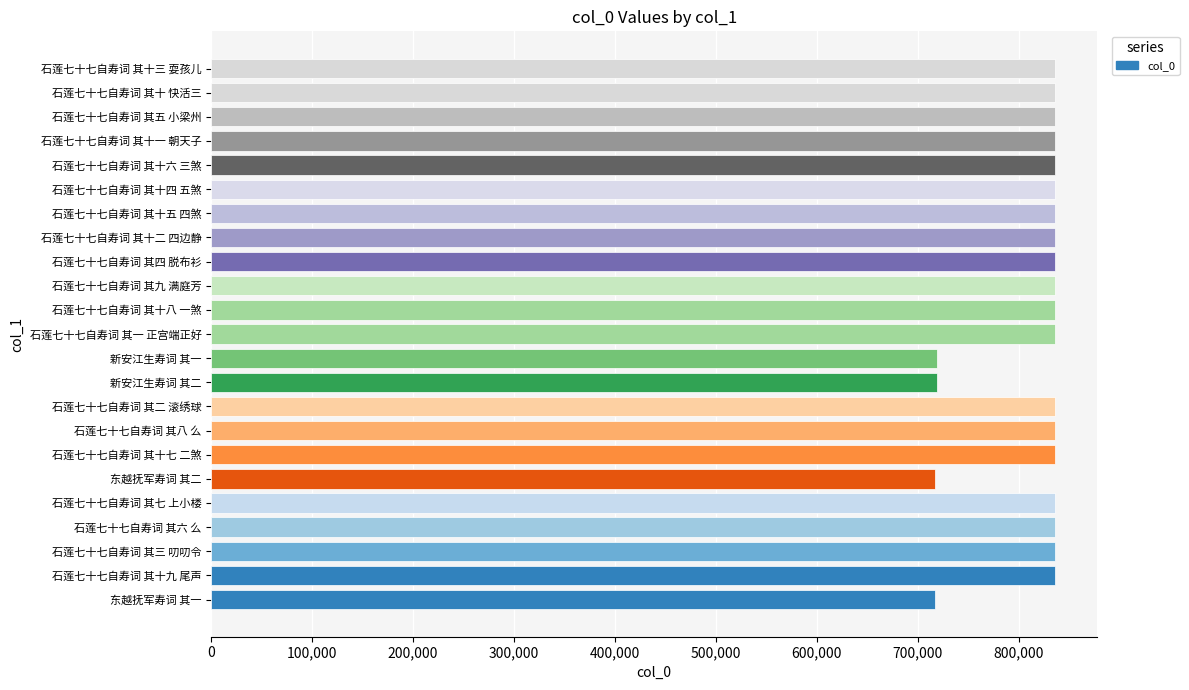

How many series are shown in this chart?

1